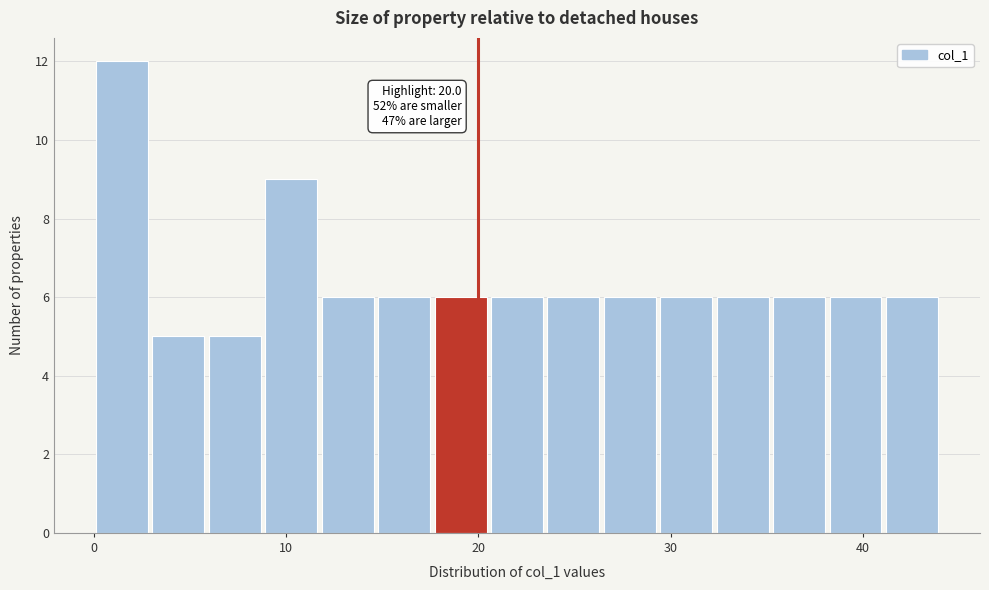

Around what value on the x-axis is the tallest bar? Give the approximate position of its centre, as read against the axis.

1